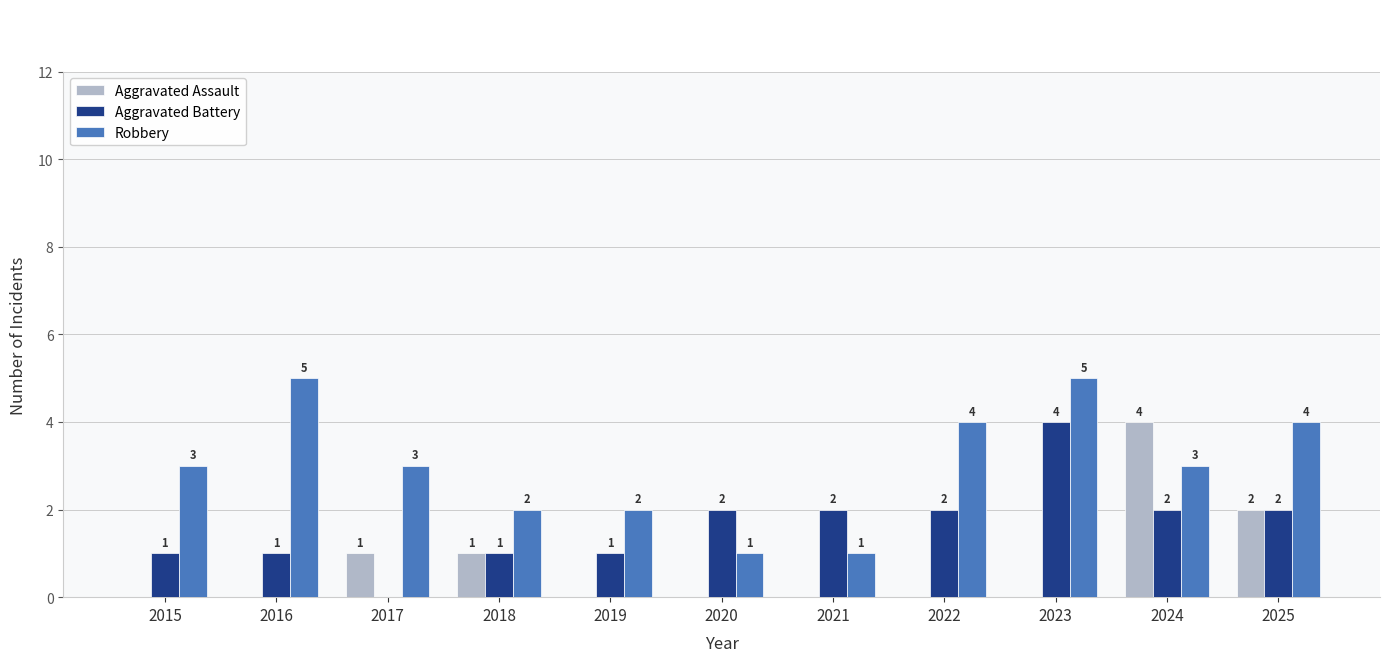

True or false: Aggravated Assault has a value of 0 at 2020.

True